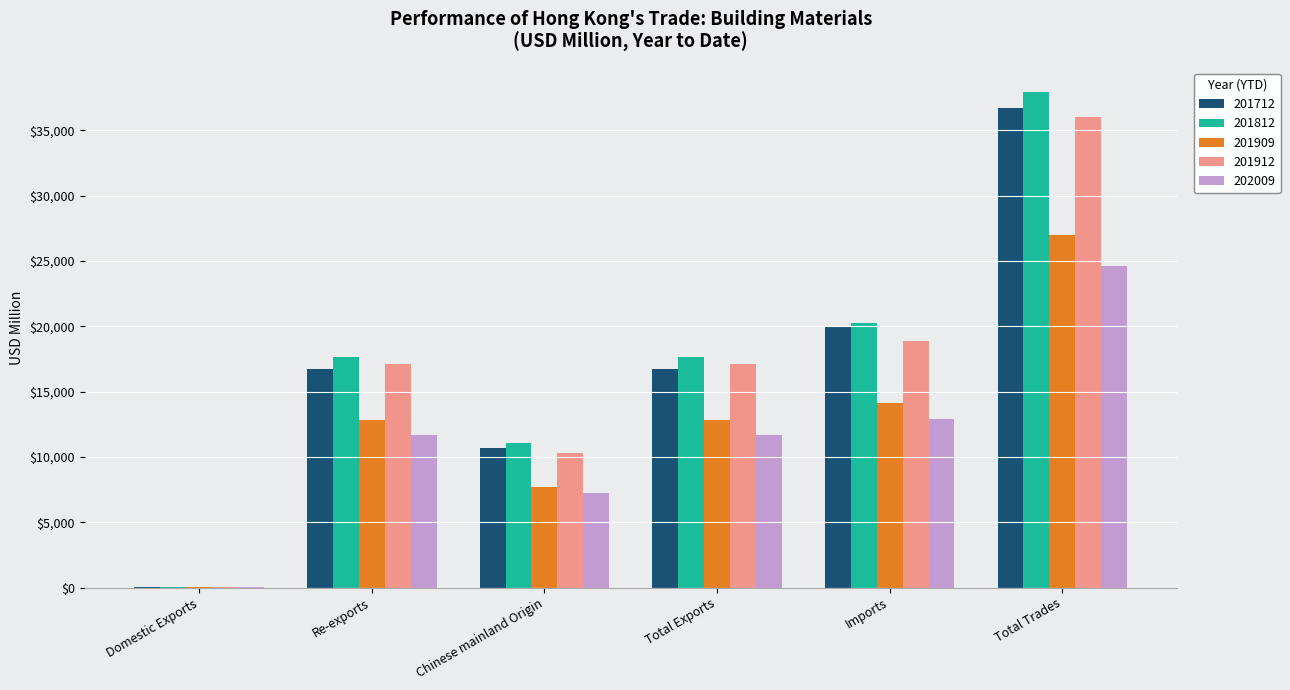

What is the sum of all 202009 values?

68110.5